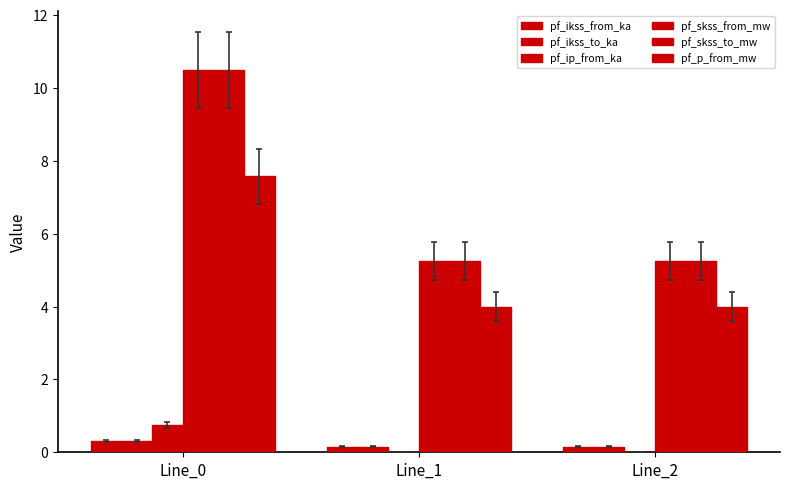

What is the difference between the pf_ikss_to_ka values at Line_0 and Line_2?

0.2